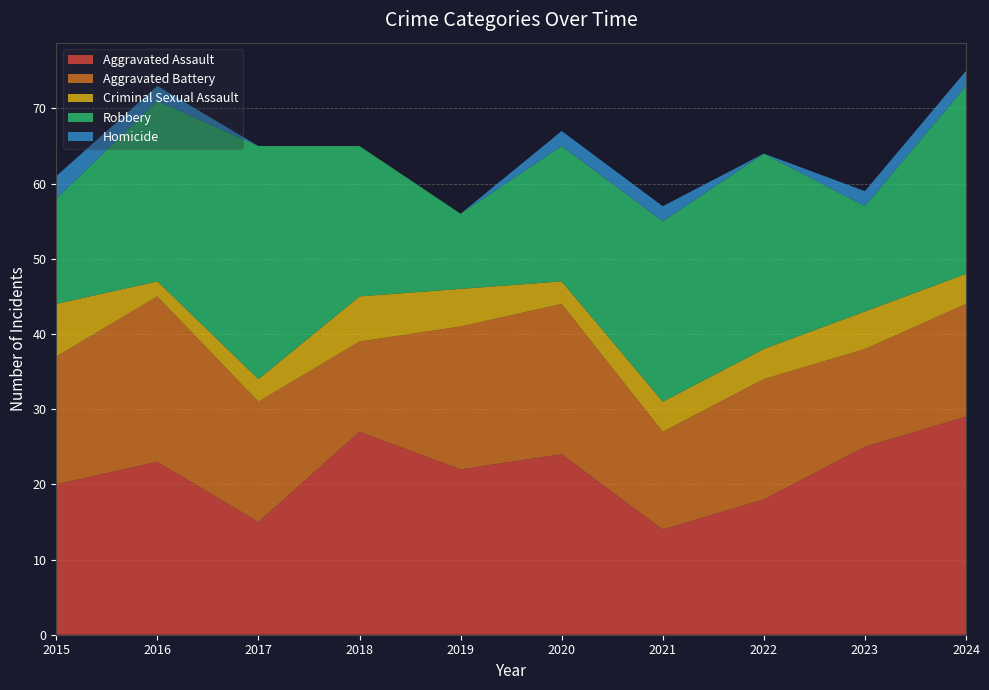

Reading right to left, what are all the values shown in this chart?

Aggravated Assault: 2024=29	2023=25	2022=18	2021=14	2020=24	2019=22	2018=27	2017=15	2016=23	2015=20
Aggravated Battery: 2024=15	2023=13	2022=16	2021=13	2020=20	2019=19	2018=12	2017=16	2016=22	2015=17
Criminal Sexual Assault: 2024=4	2023=5	2022=4	2021=4	2020=3	2019=5	2018=6	2017=3	2016=2	2015=7
Robbery: 2024=25	2023=14	2022=26	2021=24	2020=18	2019=10	2018=20	2017=31	2016=24	2015=14
Homicide: 2024=2	2023=2	2022=0	2021=2	2020=2	2019=0	2018=0	2017=0	2016=2	2015=3